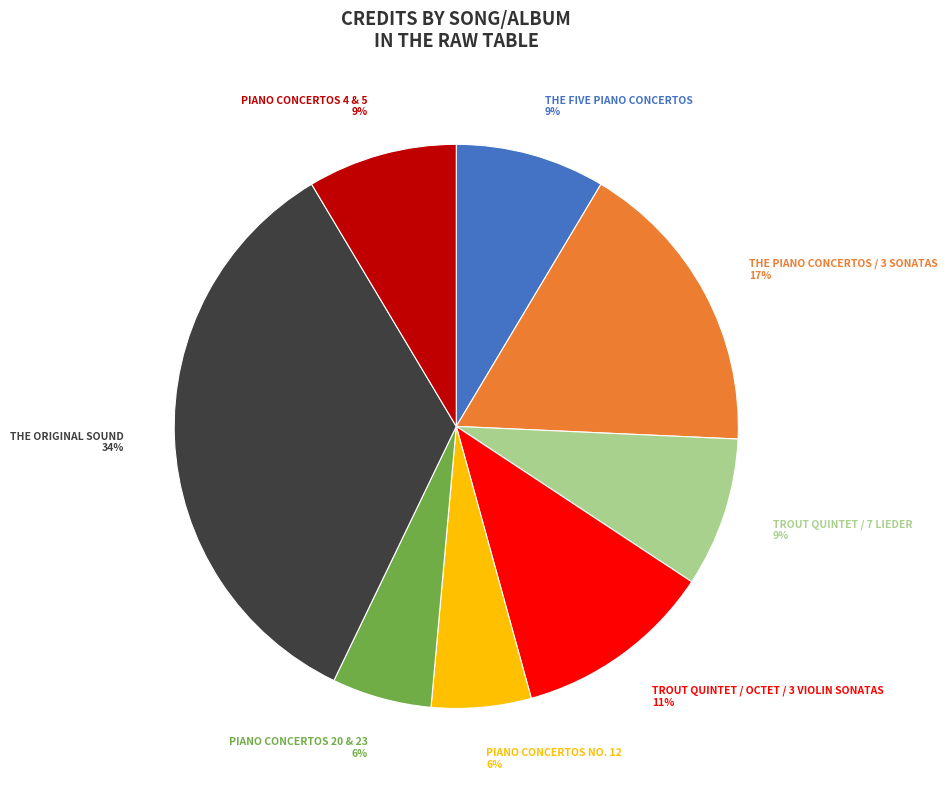

Is there a majority slice in this chart?

No